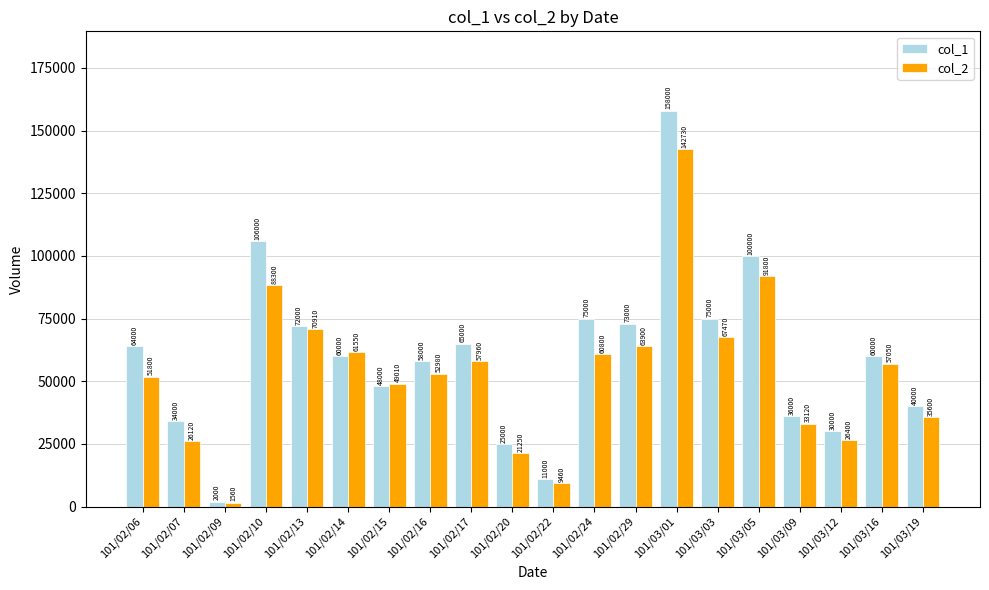

What position from the left is 101/02/20?

10